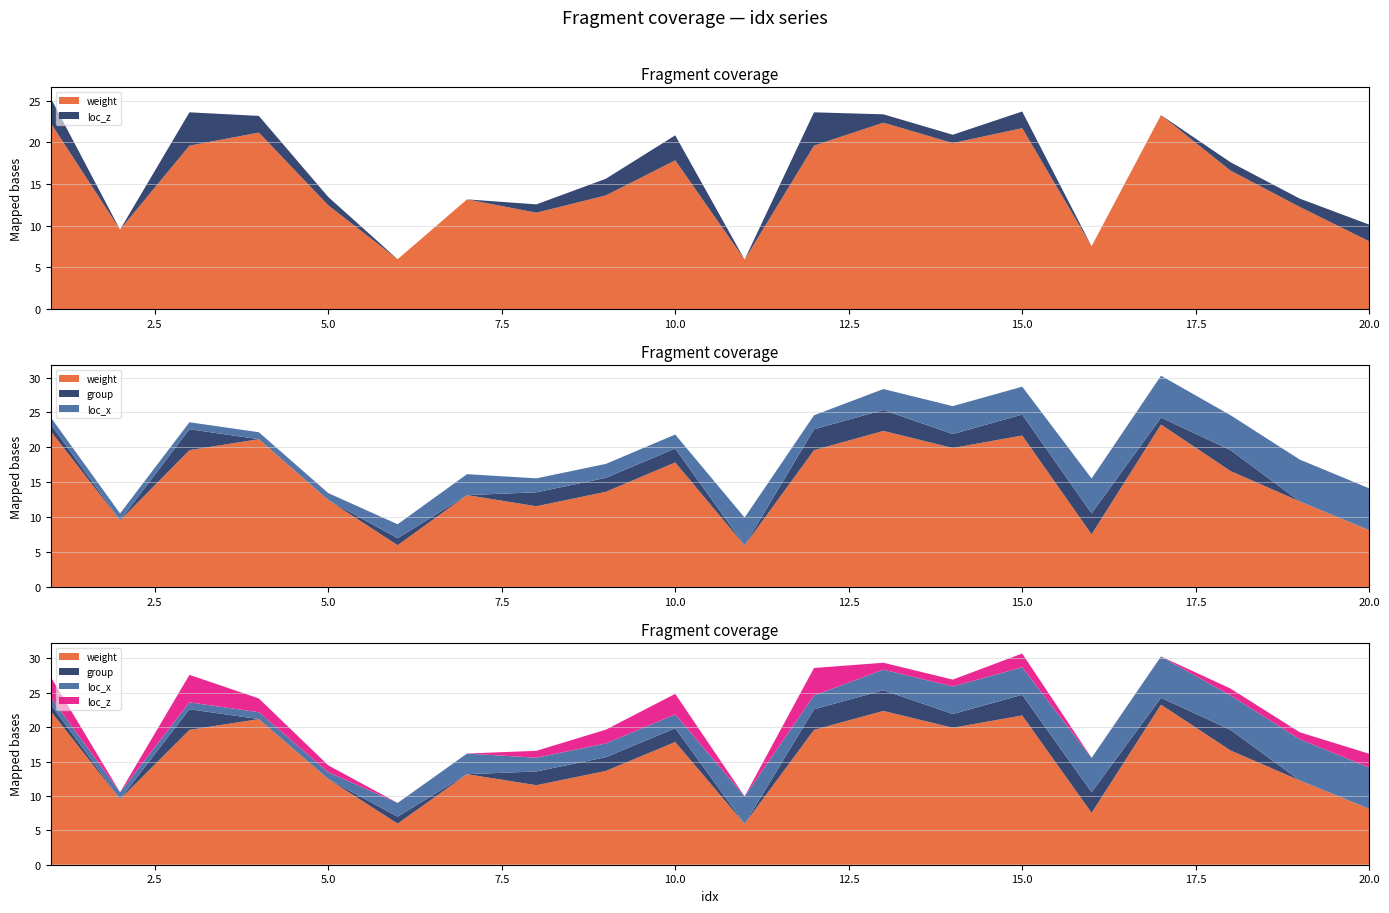

Reading left to right, what are all the values shown in this chart?

weight: 22.3	9.5	19.6	21.2	12.4	6.0	13.2	11.6	13.6	17.8	5.9	19.6	22.4	19.9	21.7	7.5	23.3	16.6	12.2	8.1
group: 1.0	0.0	3.0	0.0	0.0	1.0	0.0	2.0	2.0	2.0	0.0	3.0	3.0	2.0	3.0	3.0	1.0	3.0	0.0	0.0
loc_x: 1.0	1.0	1.0	1.0	1.0	2.0	3.0	2.0	2.0	2.0	4.0	2.0	3.0	4.0	4.0	5.0	6.0	5.0	6.0	6.0
loc_z: 3.0	0.0	4.0	2.0	1.0	0.0	0.0	1.0	2.0	3.0	0.0	4.0	1.0	1.0	2.0	0.0	0.0	1.0	1.0	2.0